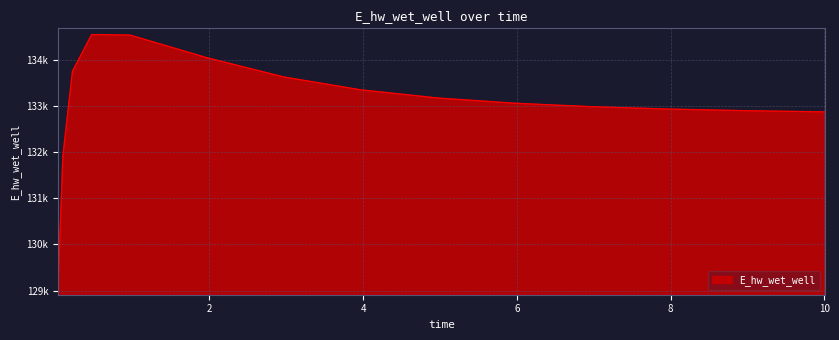

Reading left to right, extract all data points from this chart.

129040.8	131914.2	133753.7	134548.6	134536.0	134046.0	133628.6	133350.3	133173.6	133060.2	132985.3	132934.2	132898.6	132873.2	132872.6